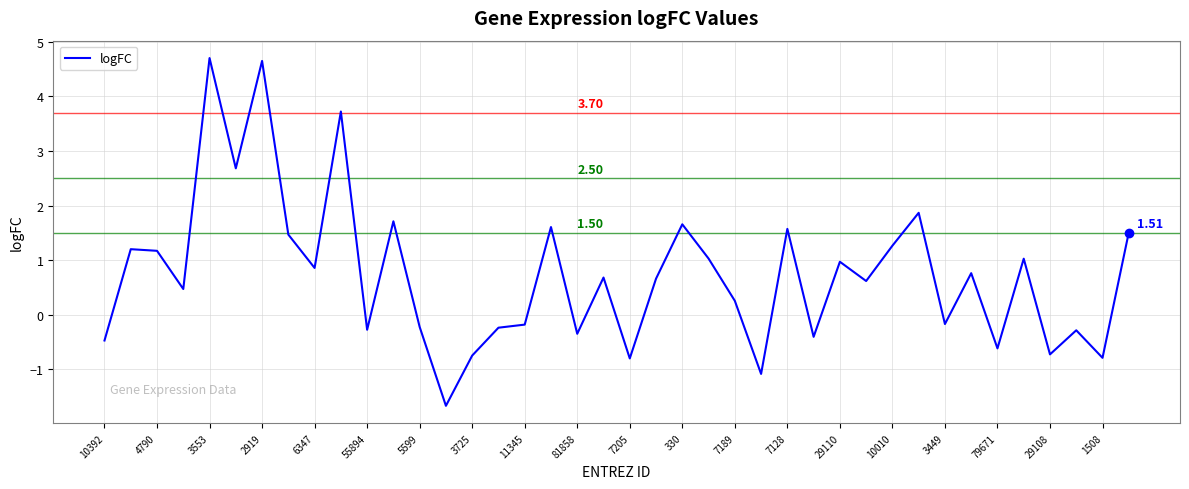

Reading right to left, what are all the values shown in this chart?

1.5	-0.8	-0.3	-0.7	1.0	-0.6	0.8	-0.2	1.9	1.3	0.6	1.0	-0.4	1.6	-1.1	0.3	1.0	1.7	0.7	-0.8	0.7	-0.3	1.6	-0.2	-0.2	-0.7	-1.7	-0.2	1.7	-0.3	3.7	0.9	1.5	4.7	2.7	4.7	0.5	1.2	1.2	-0.5